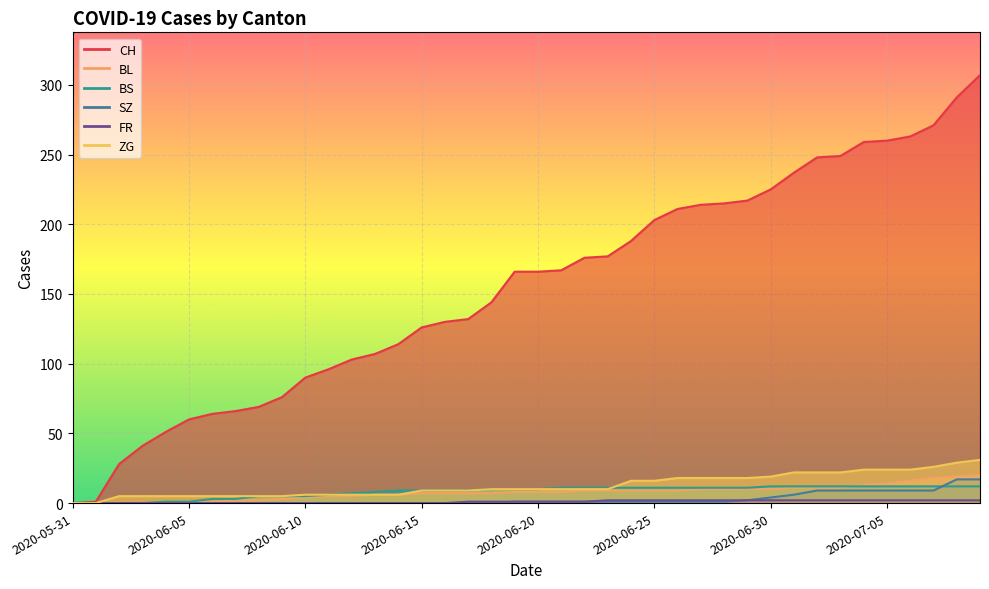

True or false: SZ and CH cross at least once.

False